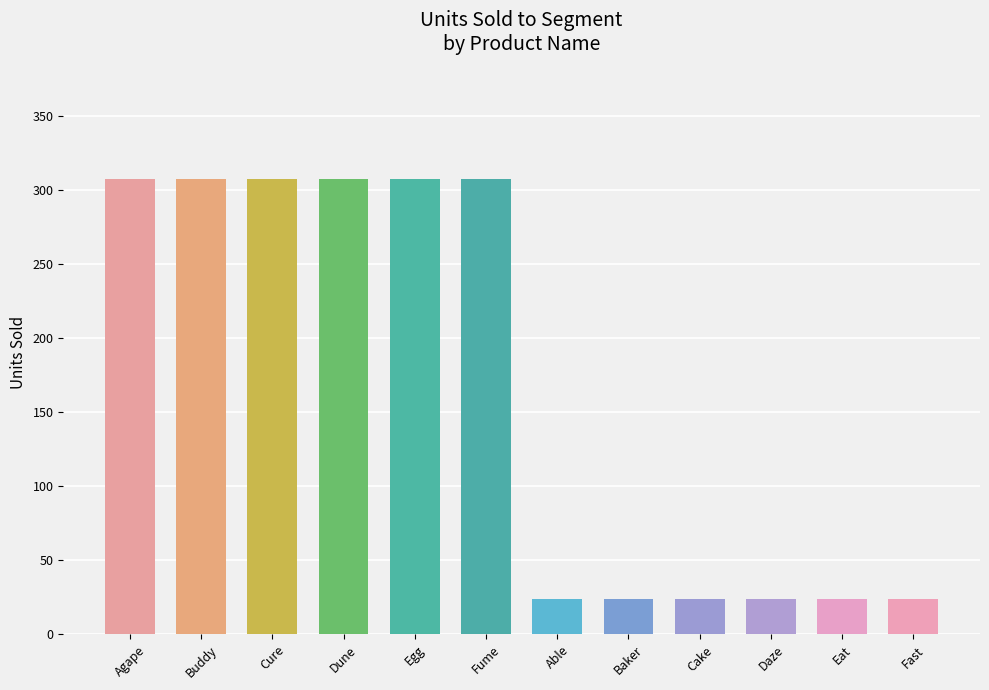

What is the ratio of the value at Dune to the value at Buddy?

1.0